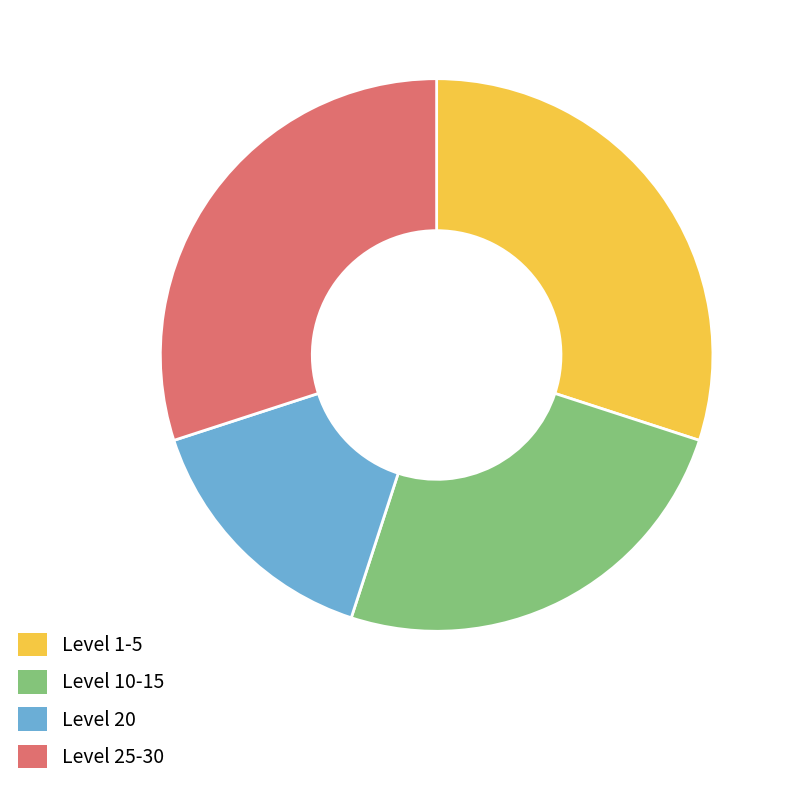

What is the smallest slice in the pie chart?

Level 20